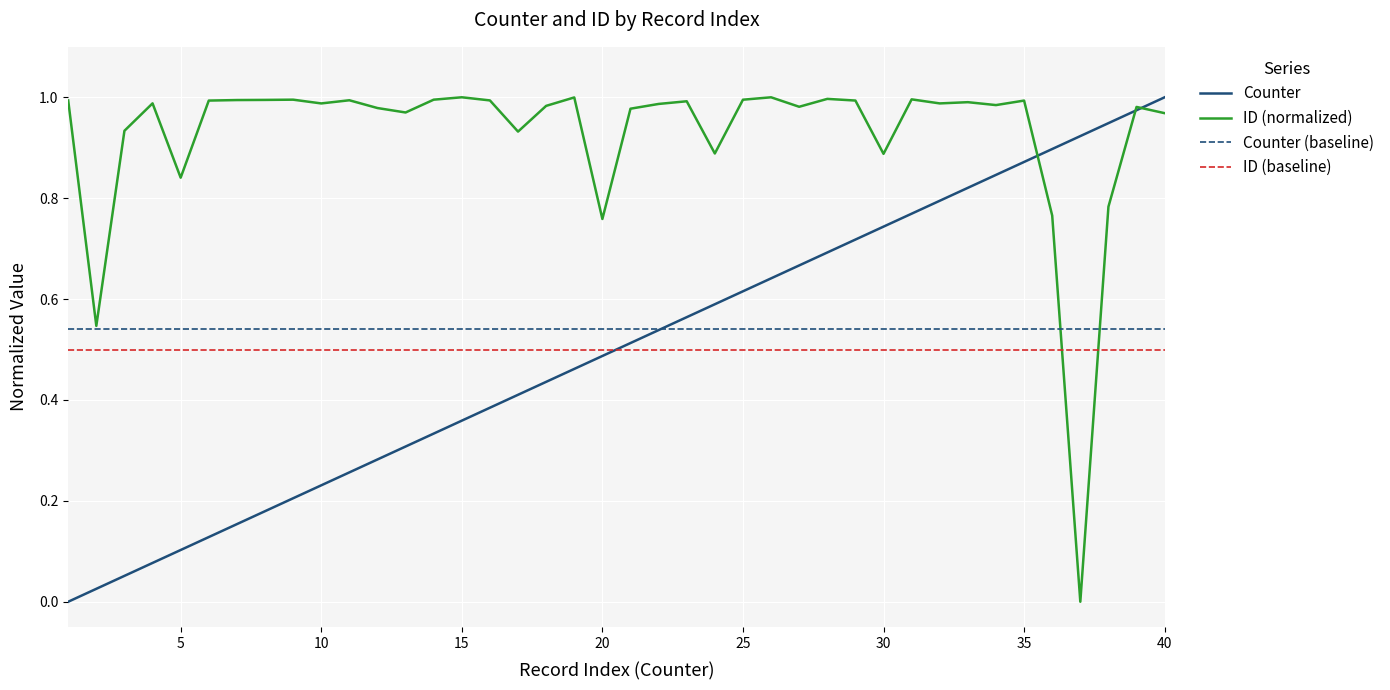

Which series ends up on top after the final intersection of ID (normalized) and ID (baseline)?

ID (normalized)